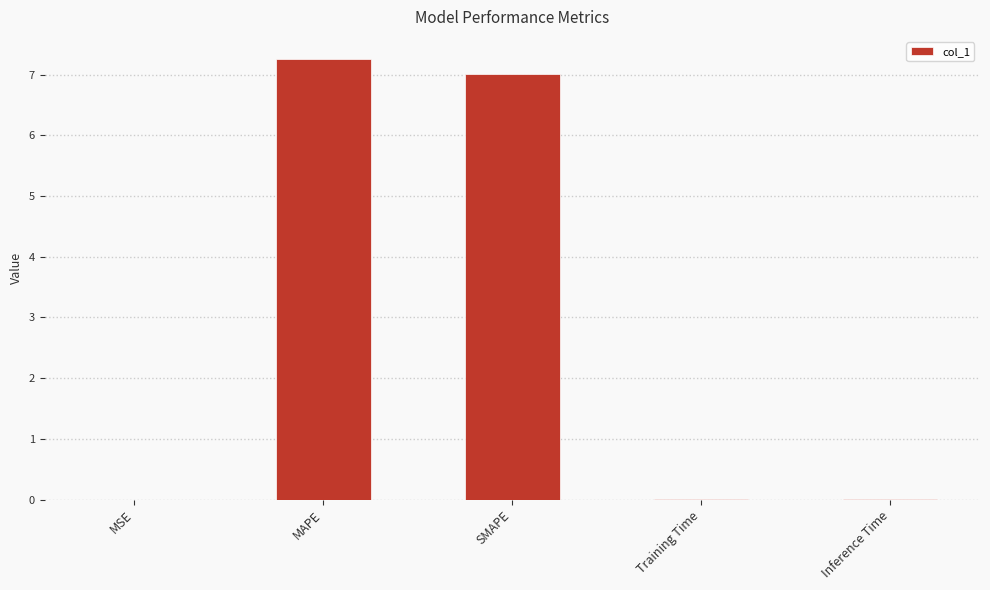

Which label corresponds to the largest value in the chart?

MAPE